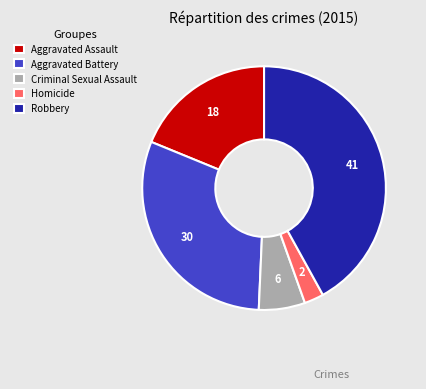

True or false: Aggravated Battery accounts for 30% of the total.

True